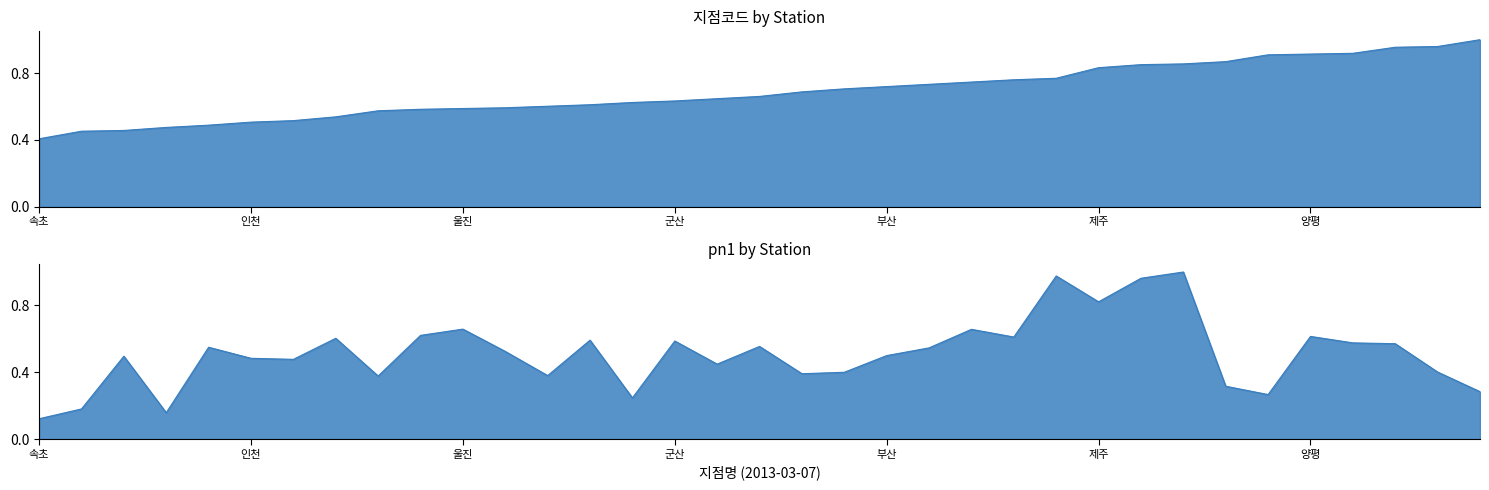

List the series in order of their peak value, lowest first.

지점코드, pn1